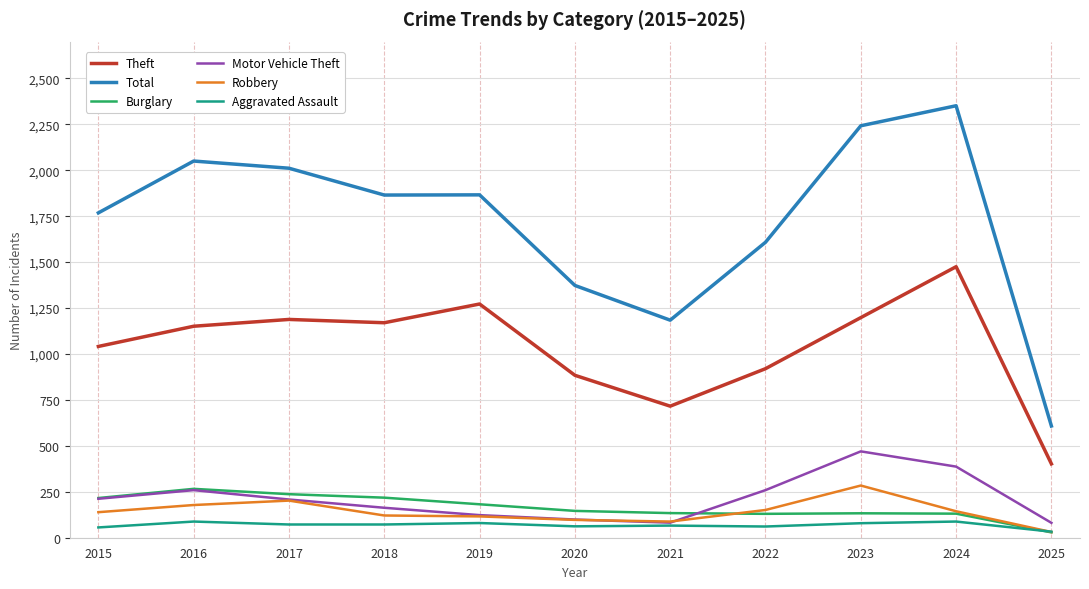

Between 2019 and 2021, which series saw the biggest shift?

Total